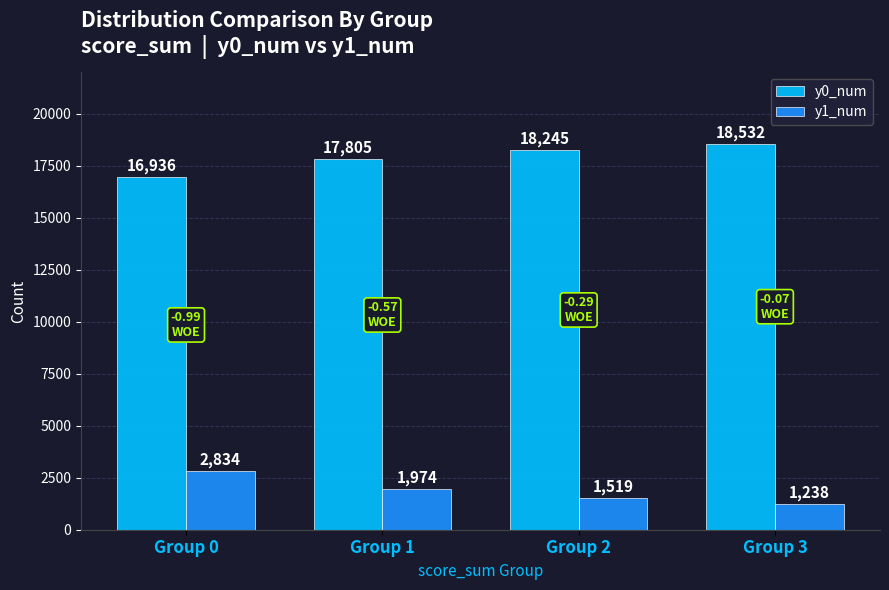

Are the bars grouped side by side (vs. stacked)?

Yes